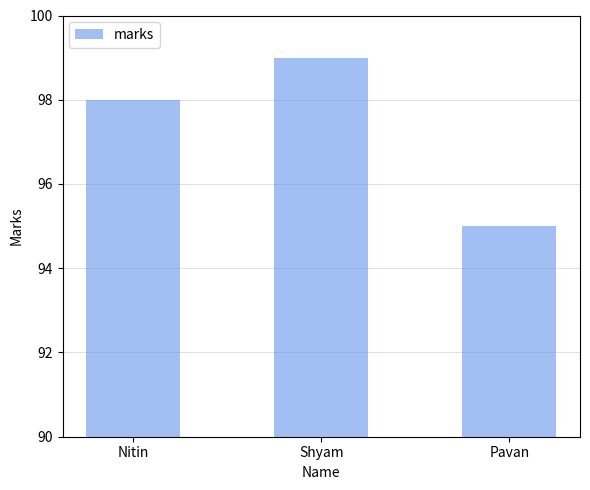

Reading left to right, extract all data points from this chart.

Nitin=98	Shyam=99	Pavan=95